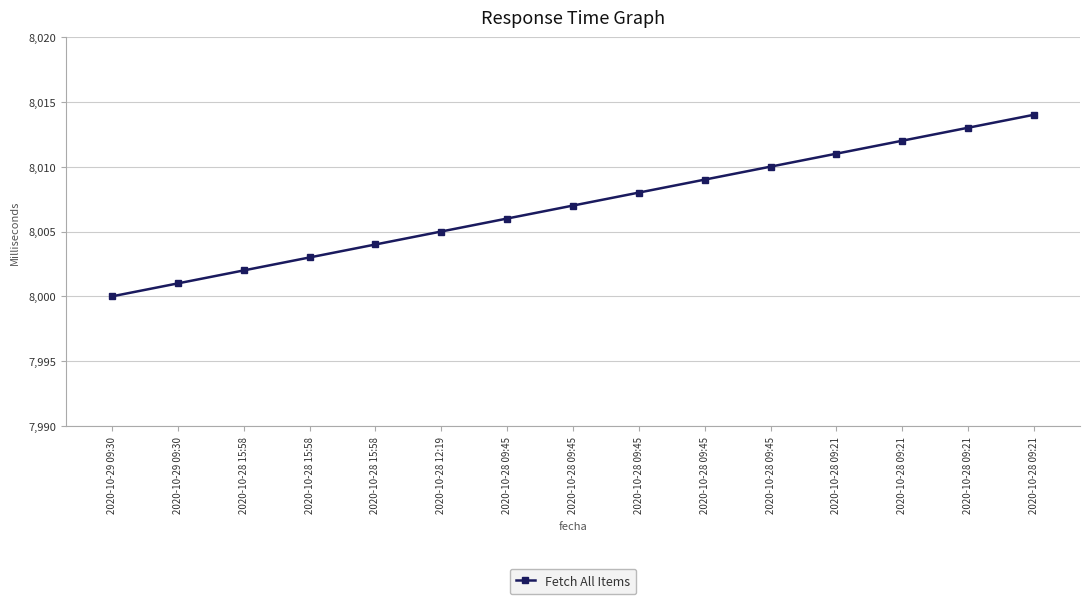

How many distinct data groups are displayed?

1